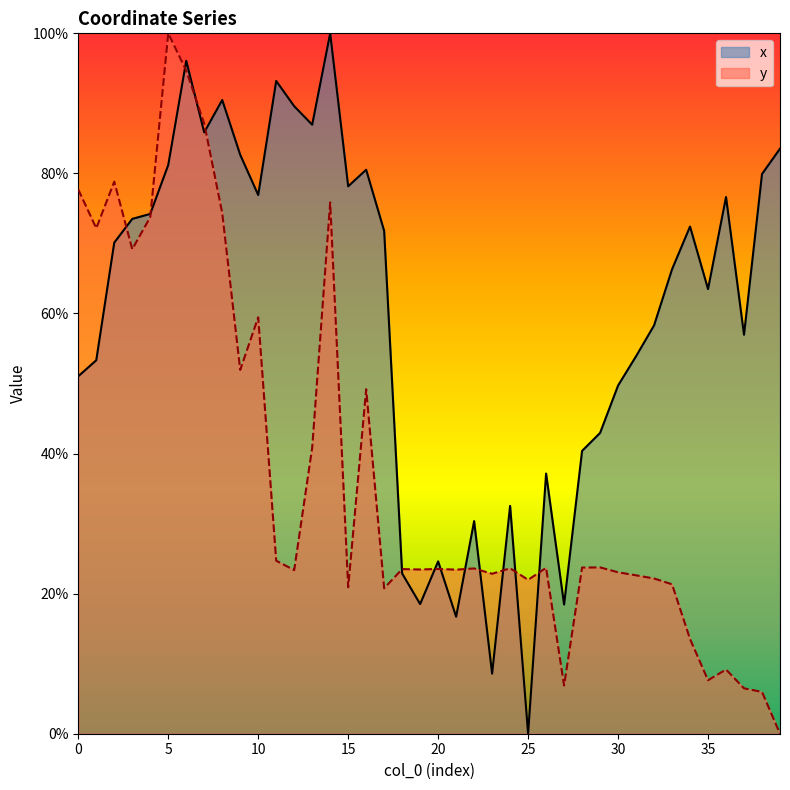

How many lines are shown in the chart?

2